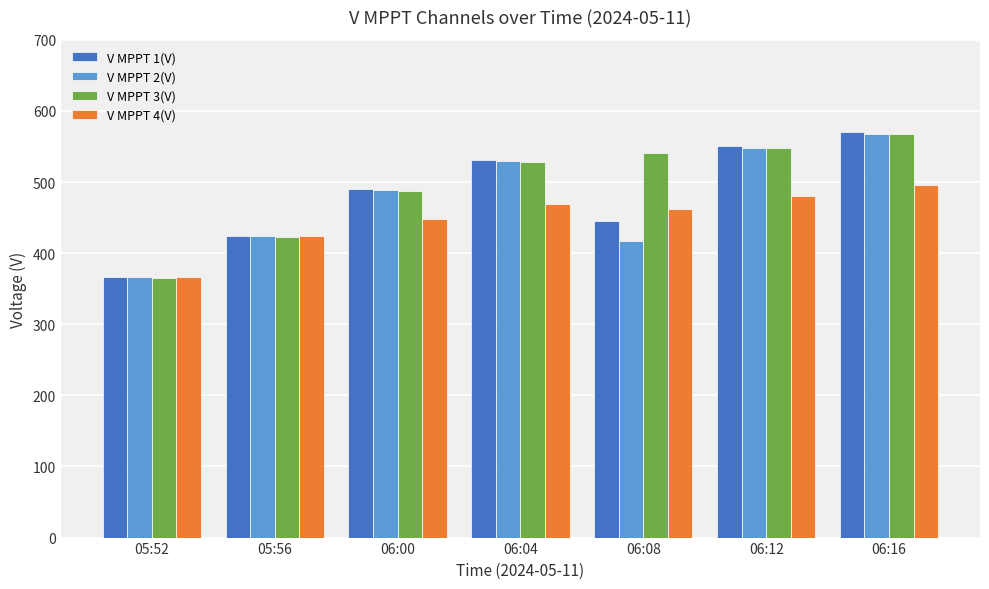

What is the difference between the V MPPT 2(V) values at 05:56 and 06:00?

65.0